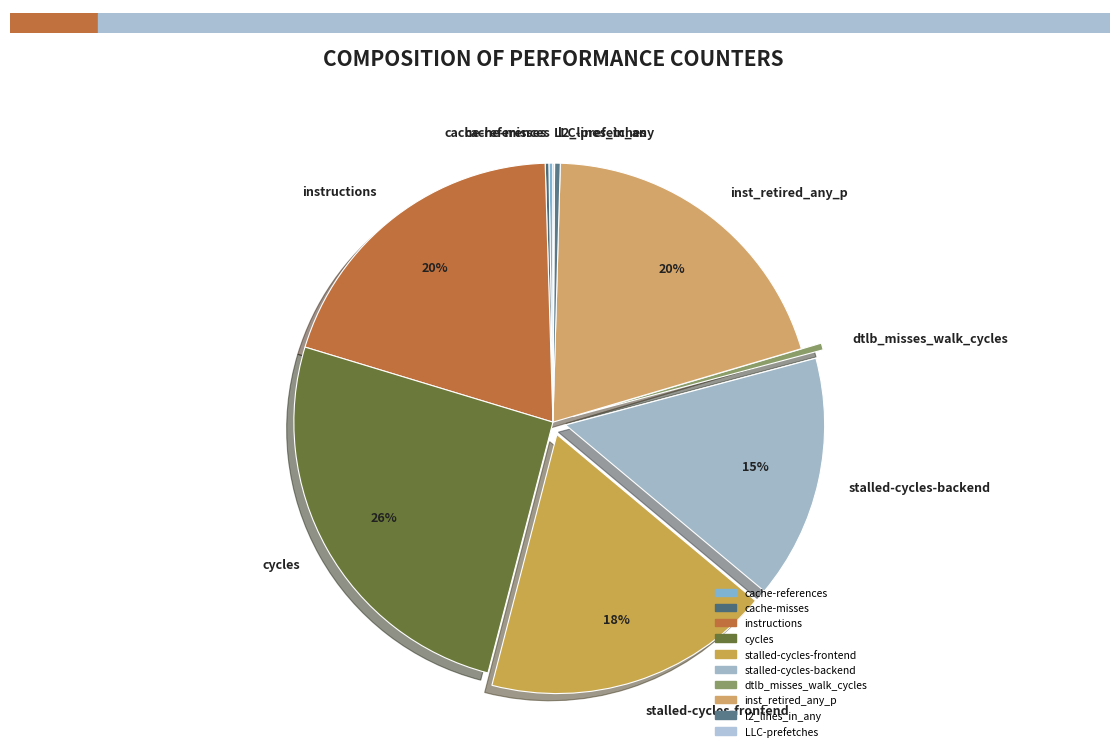

Which category has the biggest portion of the pie?

cycles